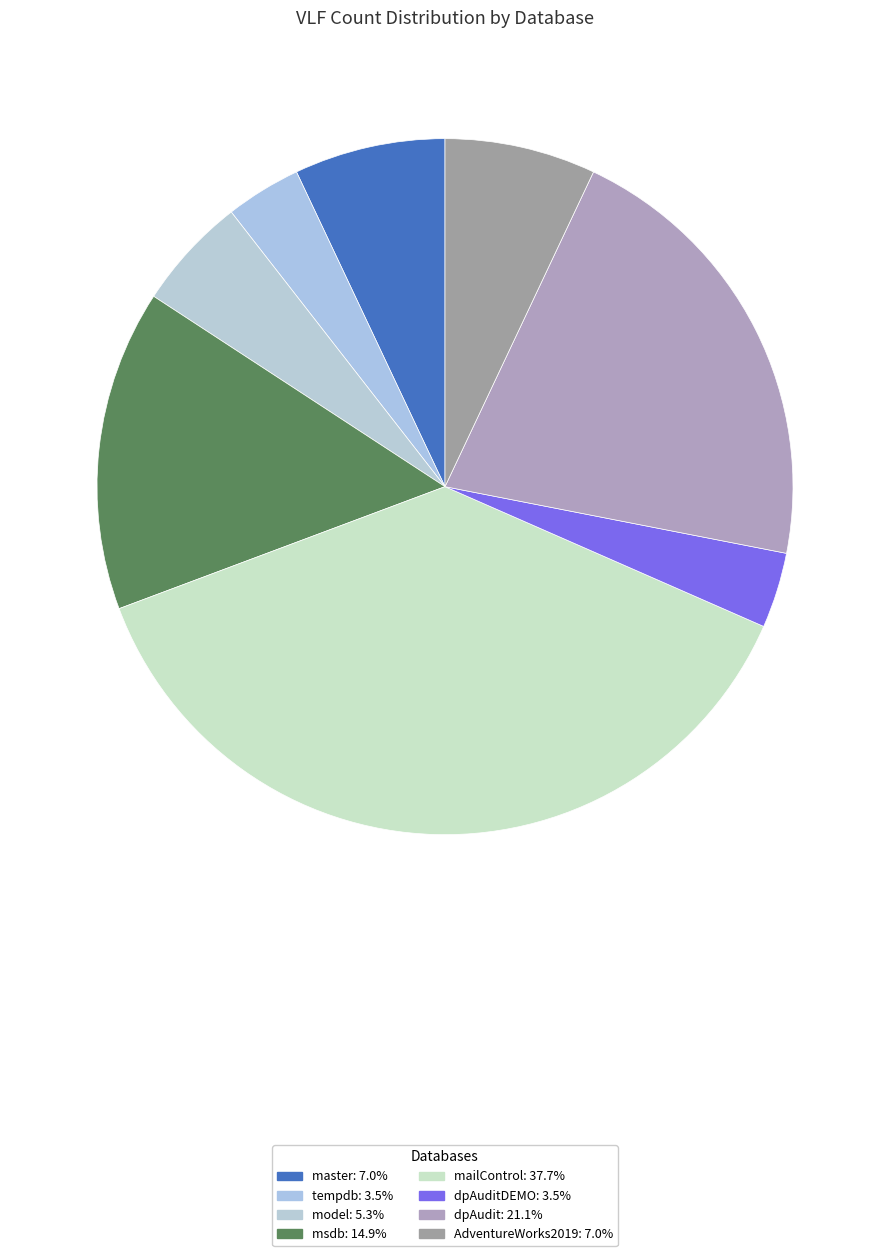

What is the largest slice in the pie chart?

mailControl